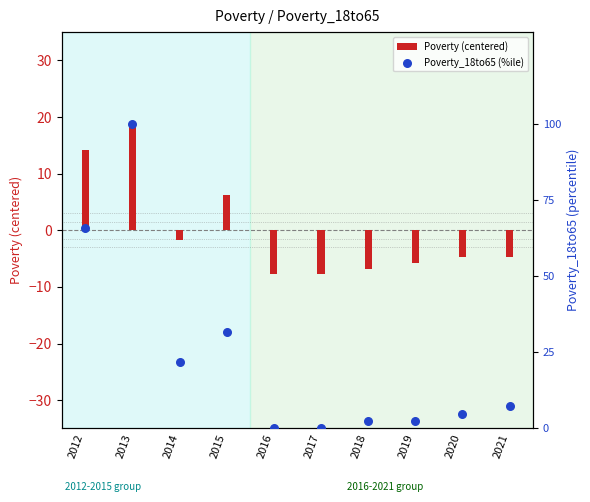

Which series has the largest total across all categories?

Poverty_18to65 (%ile)